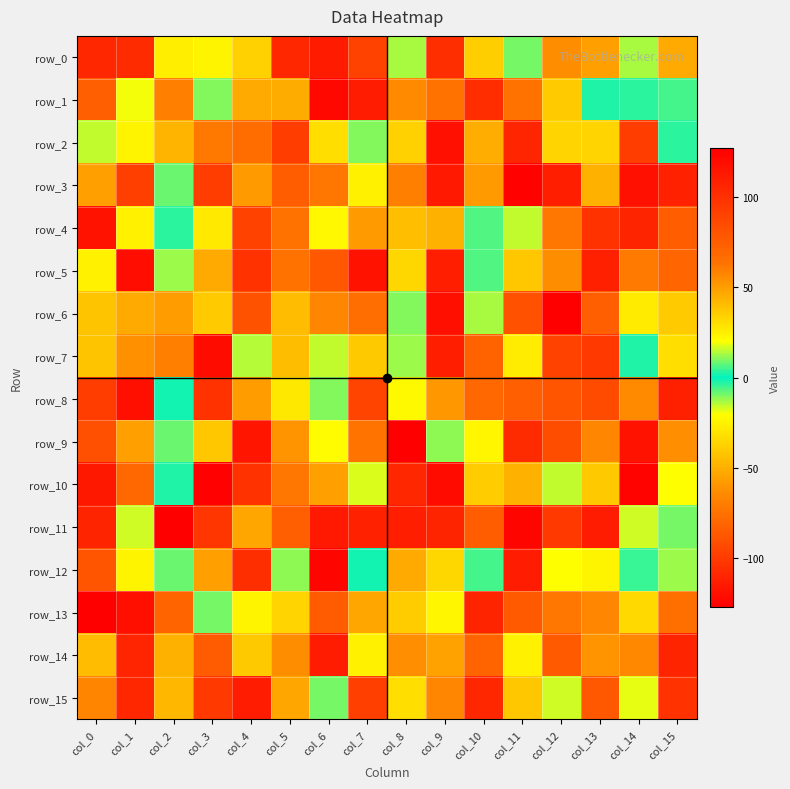

Reading left to right, what are all the values shown in this chart?

row_0: col_0=-109	col_1=103	col_2=25	col_3=23	col_4=34	col_5=-109	col_6=112	col_7=-97	col_8=13	col_9=-106	col_10=35	col_11=9	col_12=55	col_13=49	col_14=13	col_15=46
row_1: col_0=74	col_1=19	col_2=59	col_3=-10	col_4=46	col_5=-51	col_6=-123	col_7=111	col_8=56	col_9=-75	col_10=102	col_11=-75	col_12=36	col_13=-2	col_14=-3	col_15=-5
row_2: col_0=-15	col_1=23	col_2=43	col_3=-72	col_4=67	col_5=-99	col_6=-32	col_7=-10	col_8=34	col_9=118	col_10=45	col_11=106	col_12=-36	col_13=33	col_14=93	col_15=3
row_3: col_0=49	col_1=-98	col_2=-8	col_3=-99	col_4=51	col_5=75	col_6=-73	col_7=24	col_8=-69	col_9=113	col_10=-58	col_11=-126	col_12=-113	col_13=-49	col_14=118	col_15=-112
row_4: col_0=116	col_1=24	col_2=3	col_3=-28	col_4=90	col_5=-75	col_6=22	col_7=-58	col_8=-44	col_9=-49	col_10=-6	col_11=15	col_12=62	col_13=99	col_14=107	col_15=75
row_5: col_0=-25	col_1=-121	col_2=12	col_3=46	col_4=-104	col_5=-75	col_6=-87	col_7=-118	col_8=32	col_9=110	col_10=-6	col_11=-41	col_12=55	col_13=109	col_14=61	col_15=-81
row_6: col_0=-42	col_1=46	col_2=50	col_3=36	col_4=81	col_5=-45	col_6=57	col_7=-77	col_8=10	col_9=-120	col_10=13	col_11=82	col_12=127	col_13=74	col_14=26	col_15=36
row_7: col_0=38	col_1=54	col_2=59	col_3=120	col_4=-14	col_5=40	col_6=-15	col_7=-40	col_8=12	col_9=110	col_10=72	col_11=-27	col_12=-97	col_13=-101	col_14=2	col_15=30
row_8: col_0=93	col_1=-120	col_2=1	col_3=-104	col_4=-57	col_5=27	col_6=-10	col_7=89	col_8=-22	col_9=52	col_10=69	col_11=74	col_12=-88	col_13=85	col_14=-64	col_15=109
row_9: col_0=83	col_1=-56	col_2=-8	col_3=-41	col_4=115	col_5=53	col_6=21	col_7=63	col_8=-127	col_9=11	col_10=-23	col_11=103	col_12=84	col_13=-66	col_14=117	col_15=-62
row_10: col_0=-116	col_1=-80	col_2=2	col_3=126	col_4=99	col_5=-73	col_6=49	col_7=17	col_8=-109	col_9=-122	col_10=-39	col_11=44	col_12=-15	col_13=-40	col_14=125	col_15=-20
row_11: col_0=107	col_1=16	col_2=127	col_3=97	col_4=-53	col_5=74	col_6=113	col_7=-112	col_8=-113	col_9=107	col_10=75	col_11=124	col_12=95	col_13=111	col_14=16	col_15=9
row_12: col_0=80	col_1=23	col_2=-8	col_3=-56	col_4=-106	col_5=-11	col_6=124	col_7=1	col_8=46	col_9=32	col_10=5	col_11=111	col_12=20	col_13=-24	col_14=4	col_15=-12
row_13: col_0=-127	col_1=-120	col_2=71	col_3=9	col_4=-24	col_5=-36	col_6=76	col_7=-53	col_8=-39	col_9=-23	col_10=107	col_11=77	col_12=62	col_13=-66	col_14=-34	col_15=65
row_14: col_0=-45	col_1=-110	col_2=-49	col_3=76	col_4=-40	col_5=55	col_6=111	col_7=-25	col_8=-62	col_9=-55	col_10=71	col_11=-25	col_12=77	col_13=53	col_14=-65	col_15=107
row_15: col_0=-67	col_1=105	col_2=42	col_3=-101	col_4=111	col_5=-53	col_6=9	col_7=-98	col_8=30	col_9=-66	col_10=105	col_11=37	col_12=-16	col_13=78	col_14=-18	col_15=99